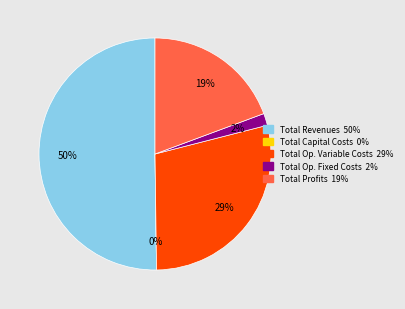

Which slice represents more than half of the pie?

Total Revenues